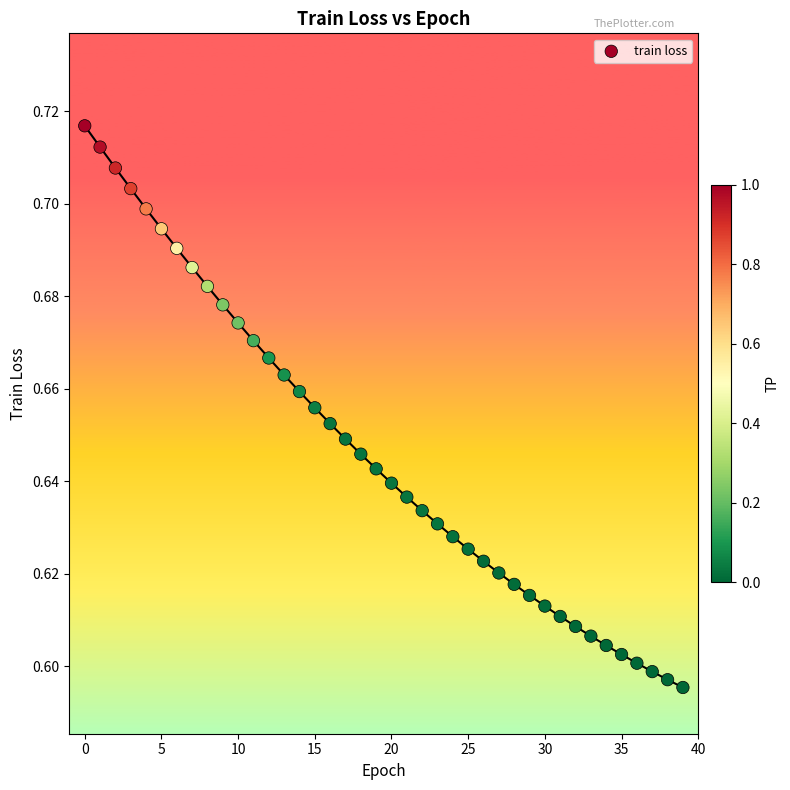

How many data points are displayed?

40